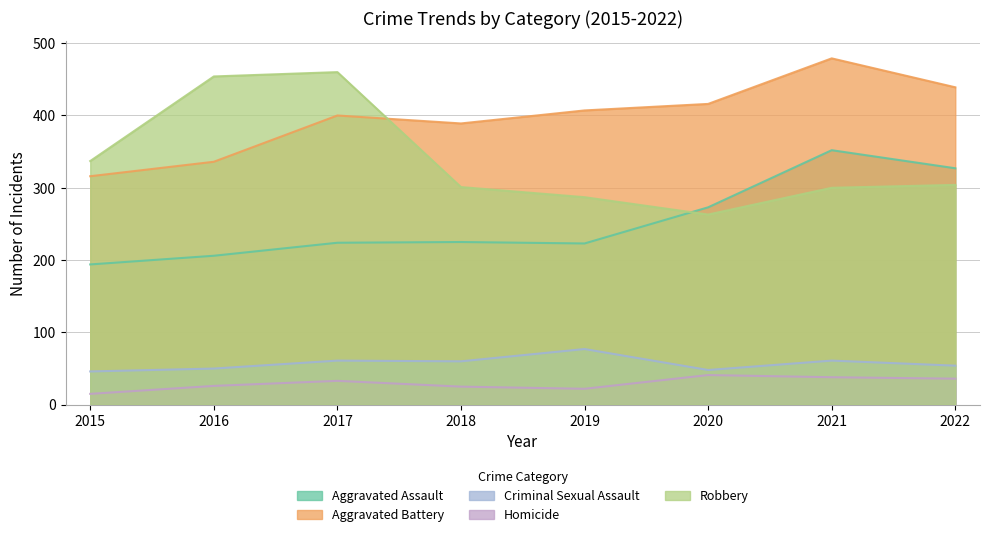

How many interior local valleys does the Criminal Sexual Assault series have?

2